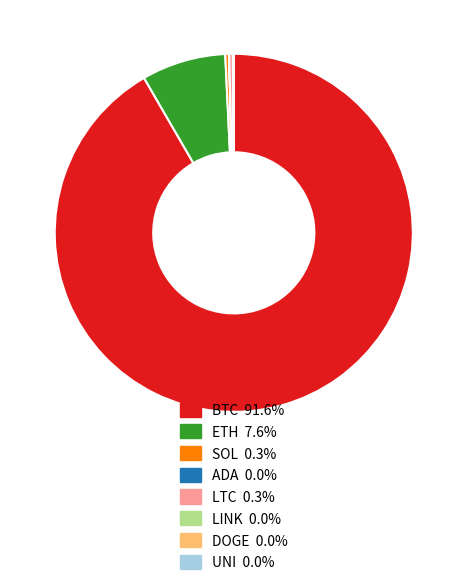

Does any single category account for the majority?

Yes